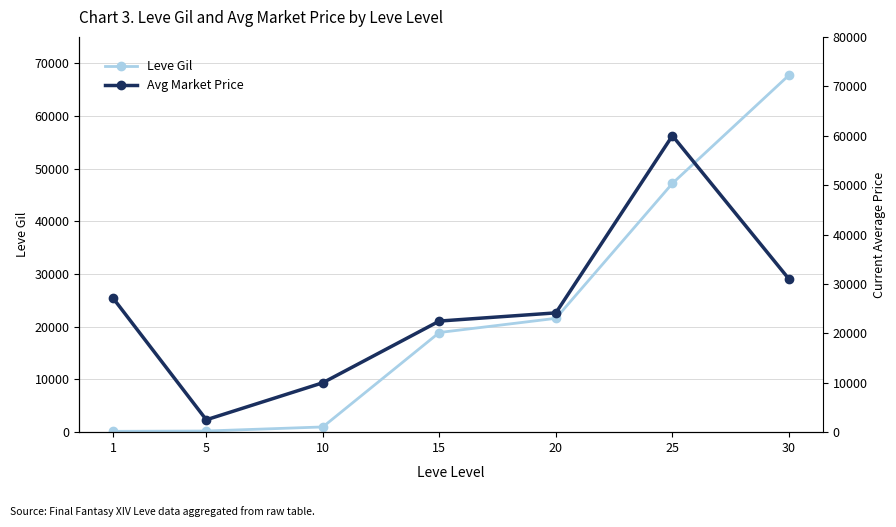

The Leve Gil series shows 34511.7 at 30. True or false?

False